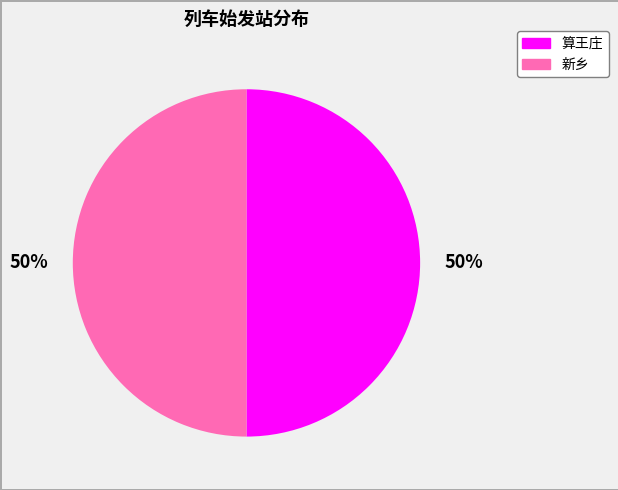

What percentage is the 算王庄 slice, to the nearest percent?

50%